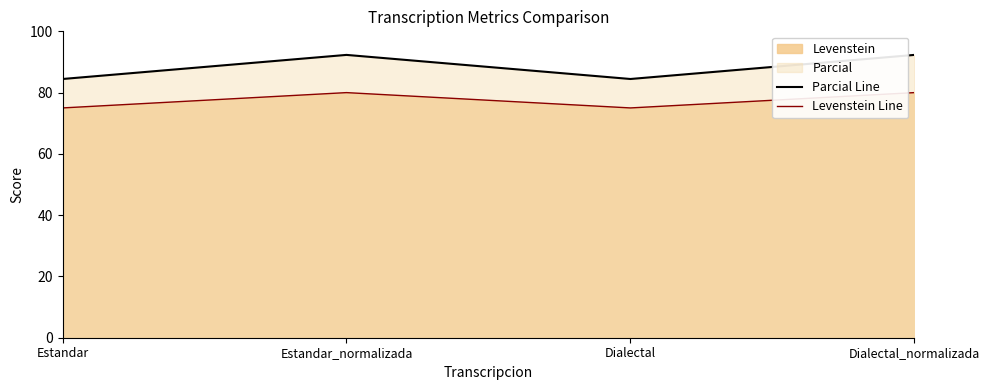

List the series in order of their overall mean, highest first.

Parcial Line, Levenstein Line